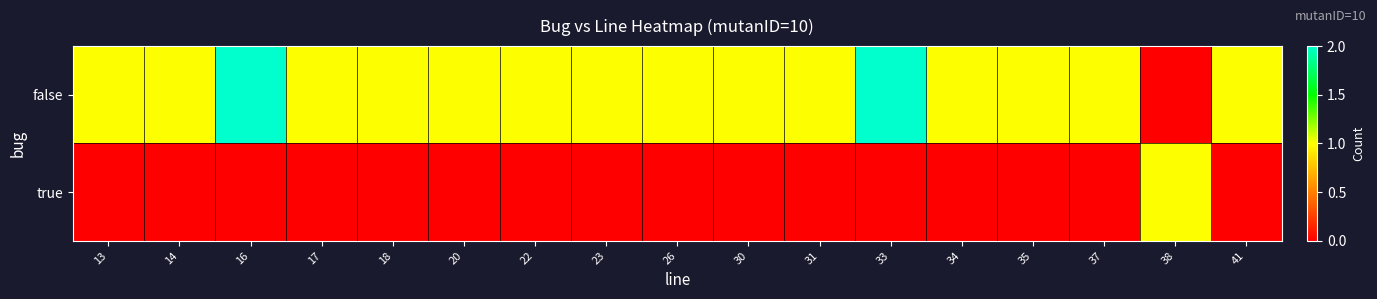

Reading left to right, transcribe all the data shown in this chart.

false: 13=1	14=1	16=2	17=1	18=1	20=1	22=1	23=1	26=1	30=1	31=1	33=2	34=1	35=1	37=1	38=0	41=1
true: 13=0	14=0	16=0	17=0	18=0	20=0	22=0	23=0	26=0	30=0	31=0	33=0	34=0	35=0	37=0	38=1	41=0